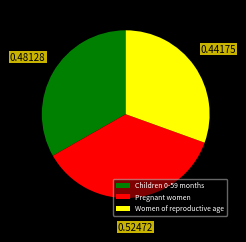

Does Children 0-59 months represent more than half of the total?

No